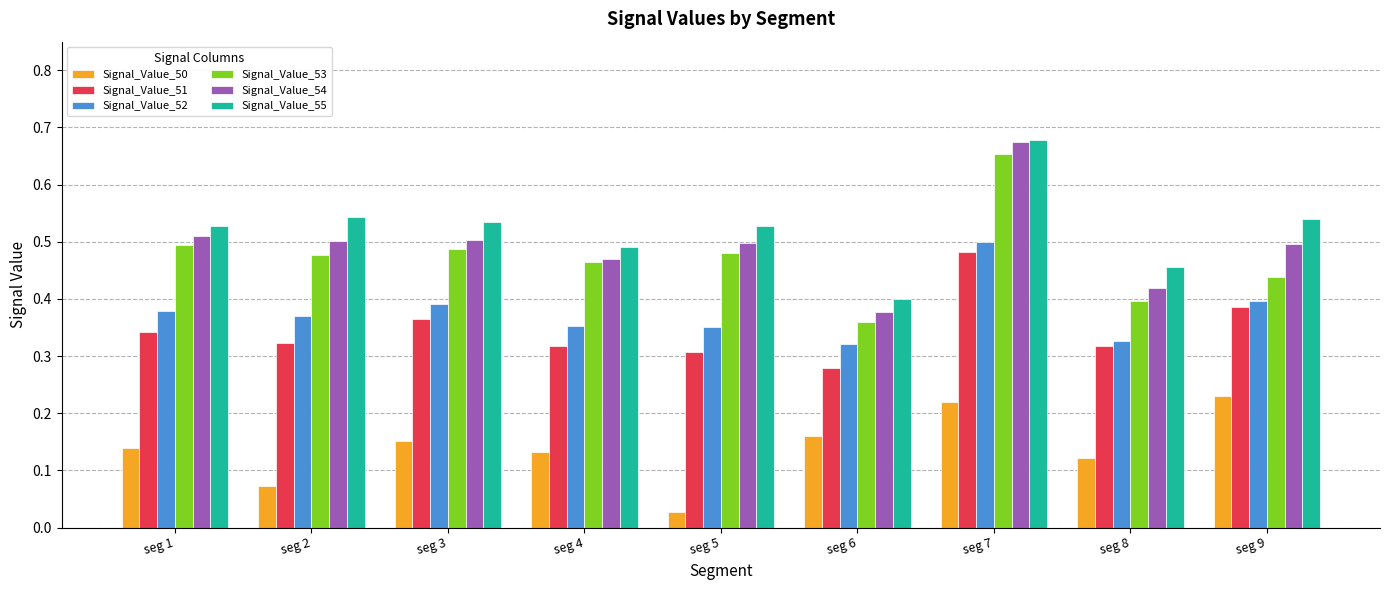

Which category has the lowest value in the Signal_Value_54 series?

seg 6